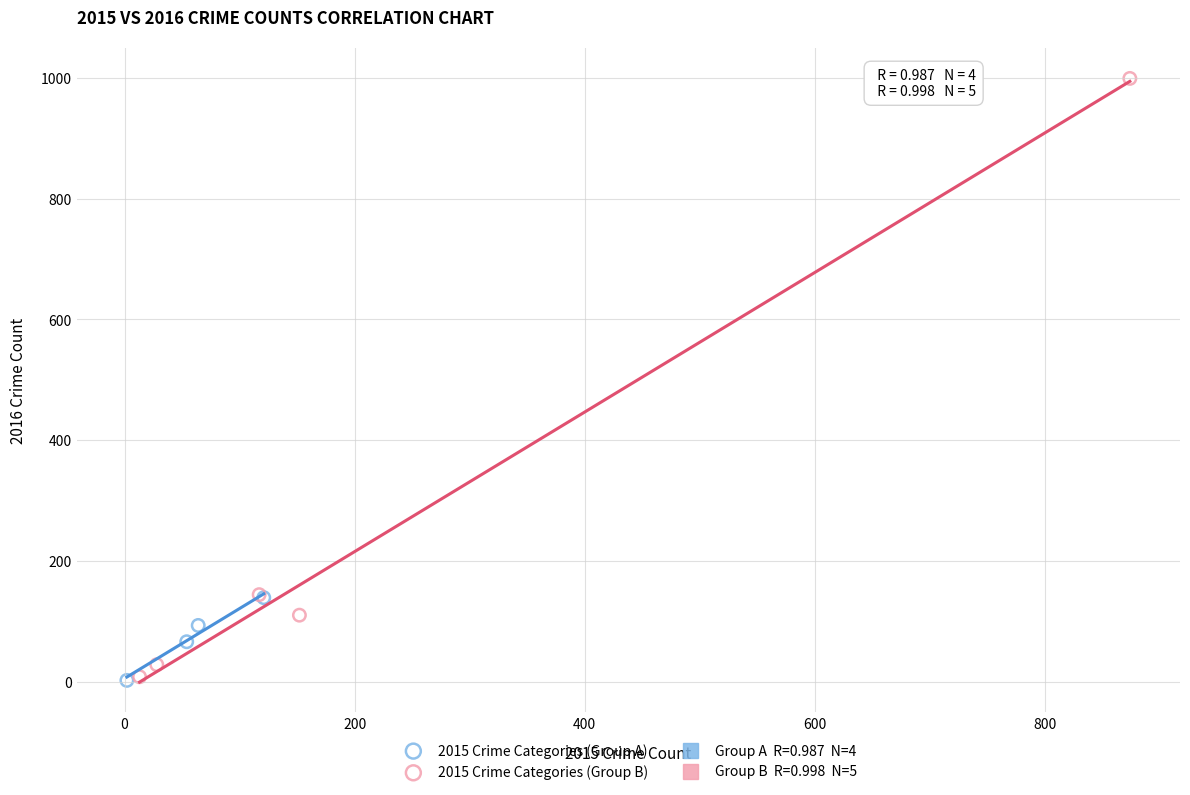

Which series has the widest spread of Y values?

2015 Crime Categories (Group B)